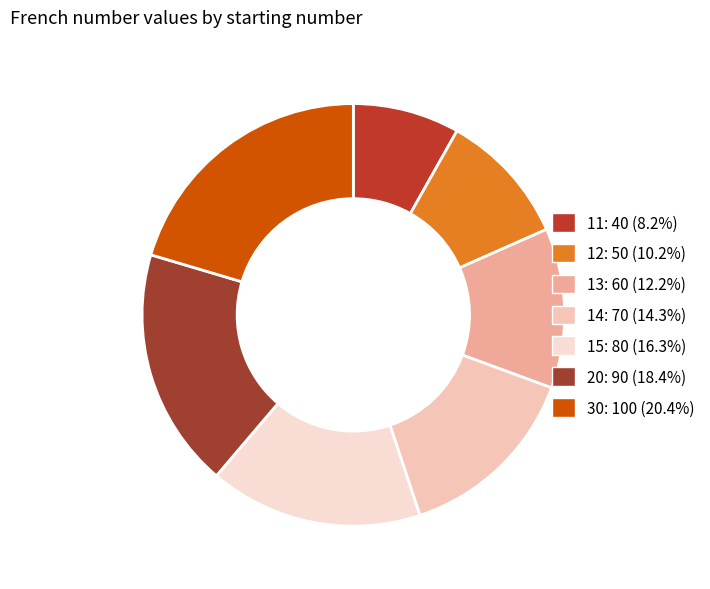

The 30 slice represents 20% of the pie. True or false?

True